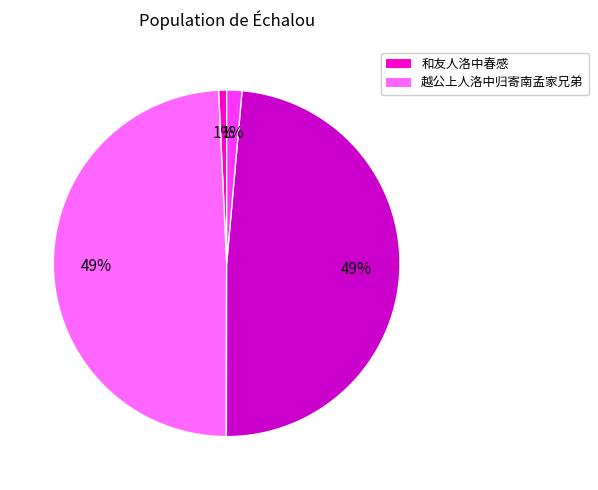

Is there any slice that represents more than half of the pie?

No